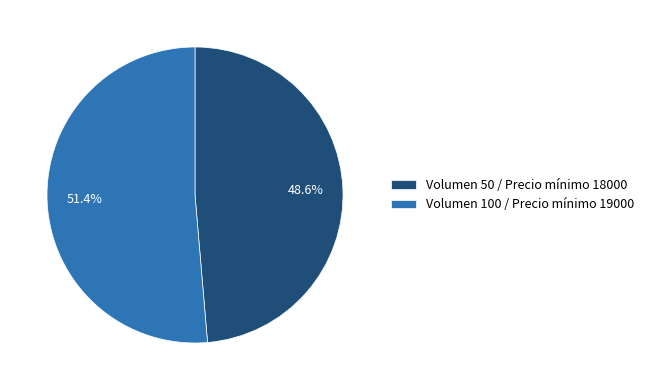

How many slices are in this pie chart?

2